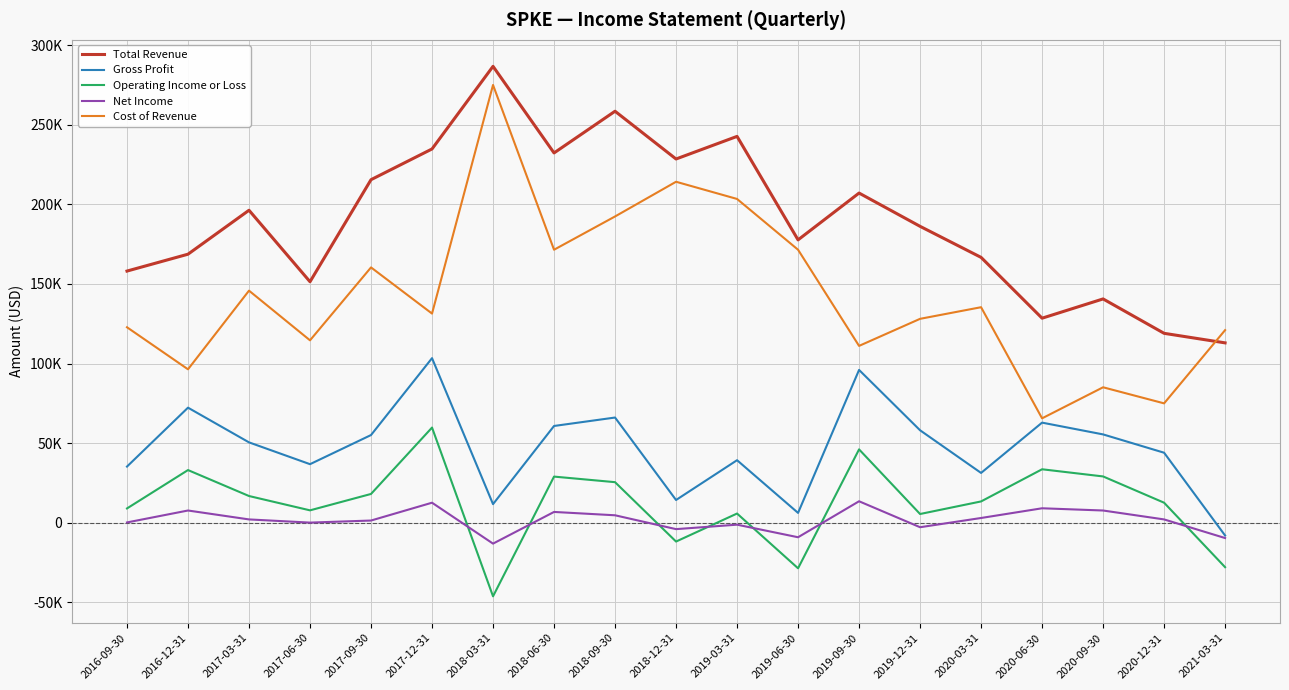

Which label corresponds to the largest value in the chart?

2018-03-31